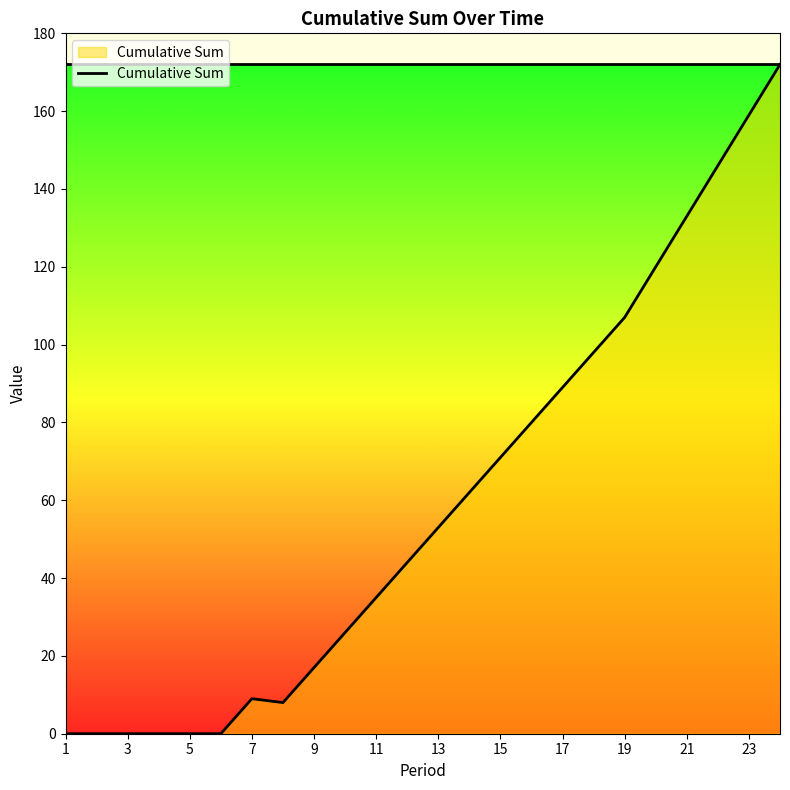

How many values are below 53?

12